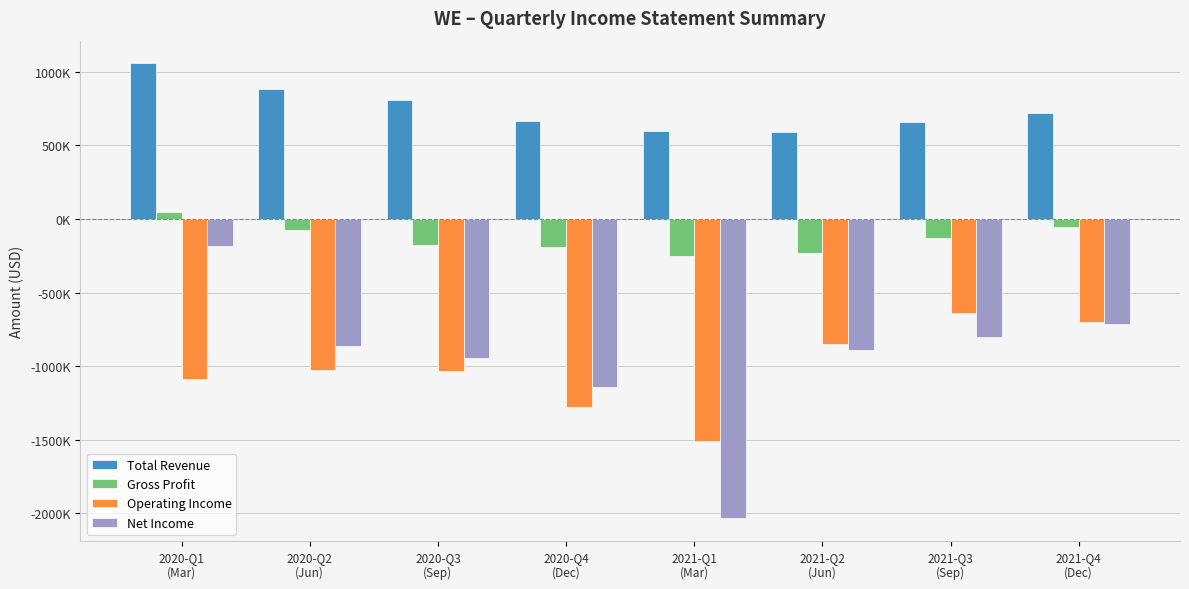

What is the difference between the Gross Profit values at 2020-Q4
(Dec) and 2020-Q3
(Sep)?

19300